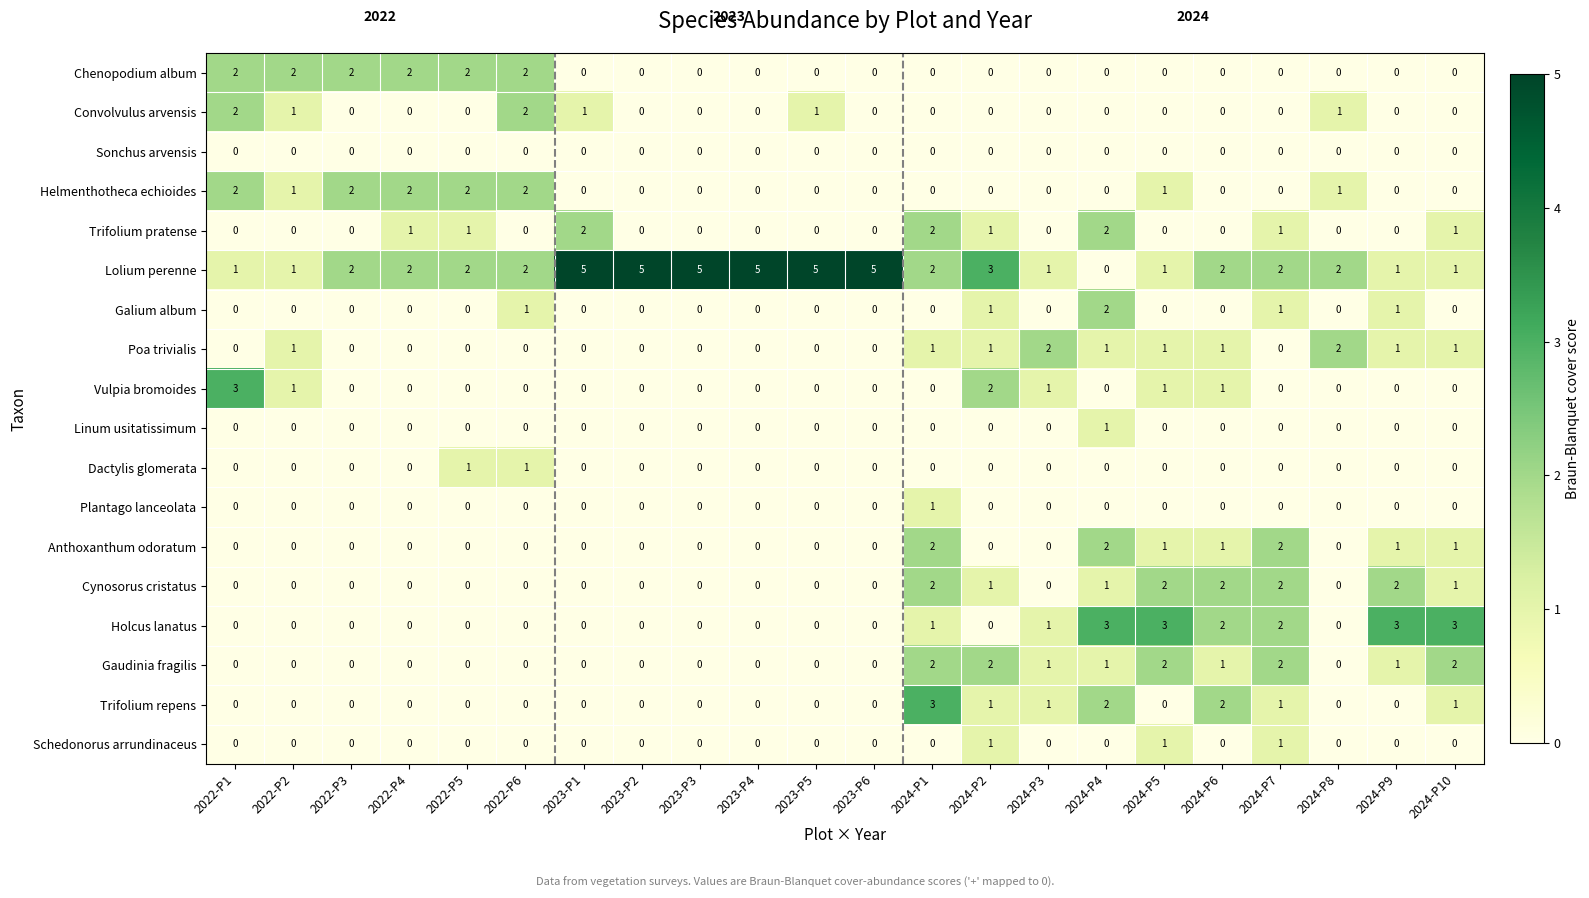

Which series has the largest total across all categories?

Lolium perenne